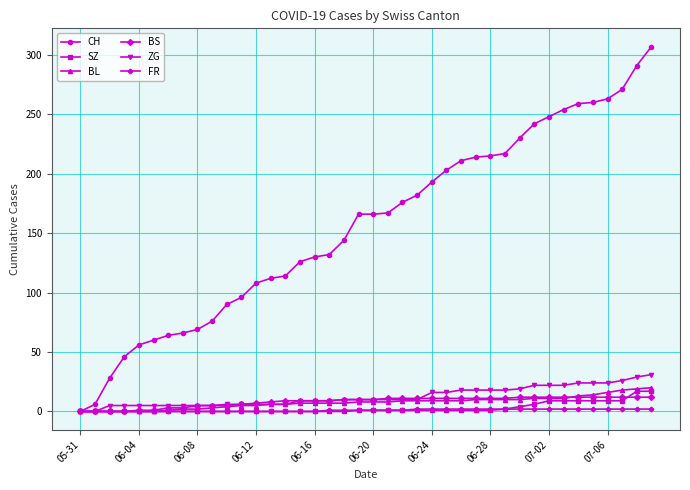

Which series has the largest range (max minus min)?

CH